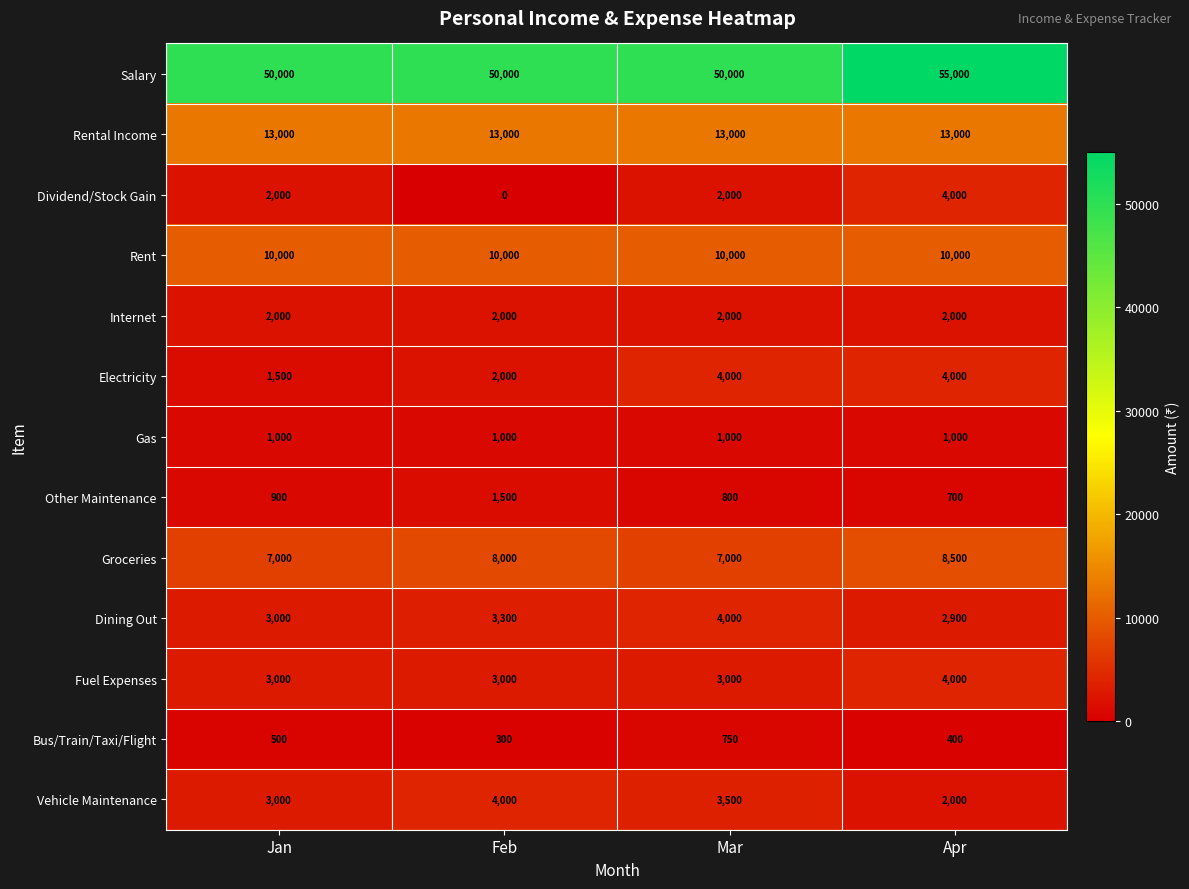

Between Mar and Apr, which series saw the biggest shift?

Salary